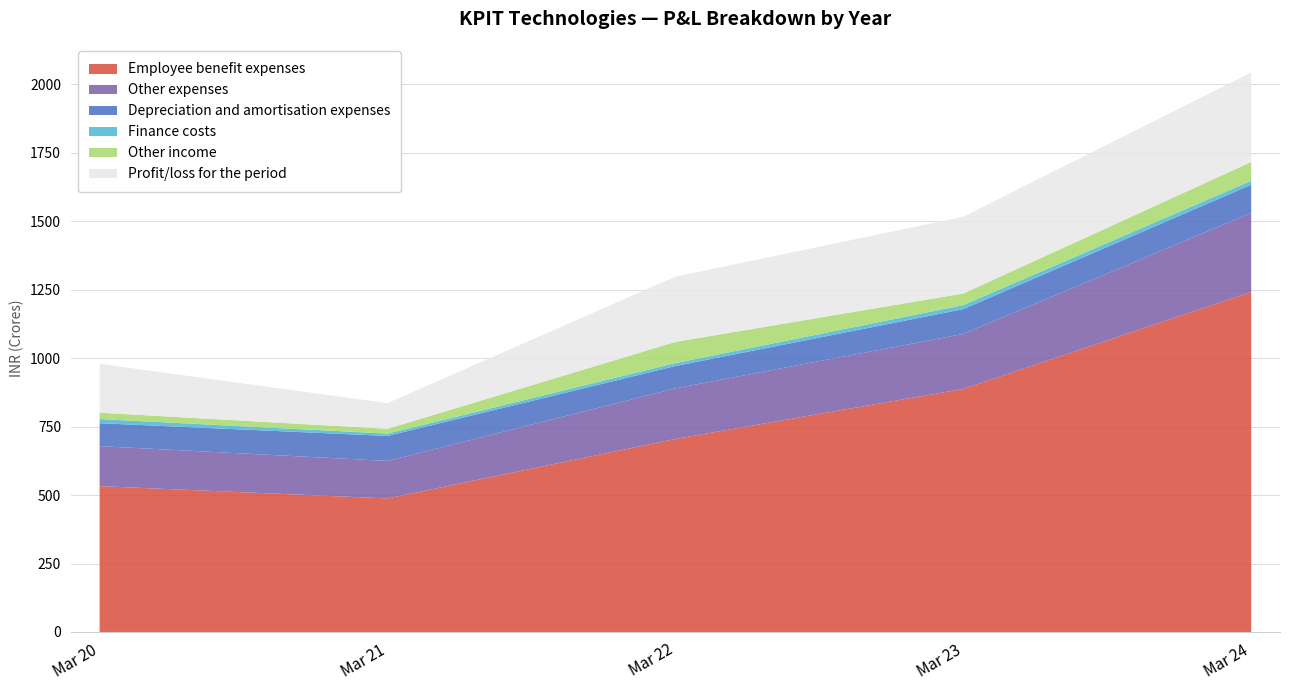

Reading left to right, list all the values displayed in this chart.

Employee benefit expenses: 532.5	487.6	704.8	887.3	1241.1
Other expenses: 146.0	136.9	184.4	200.7	288.6
Depreciation and amortisation expenses: 83.7	91.1	81.6	90.5	102.8
Finance costs: 15.1	8.6	10.9	14.7	14.6
Other income: 23.2	17.6	77.3	42.4	68.6
Profit/loss for the period: 178.4	93.5	238.1	280.2	326.8